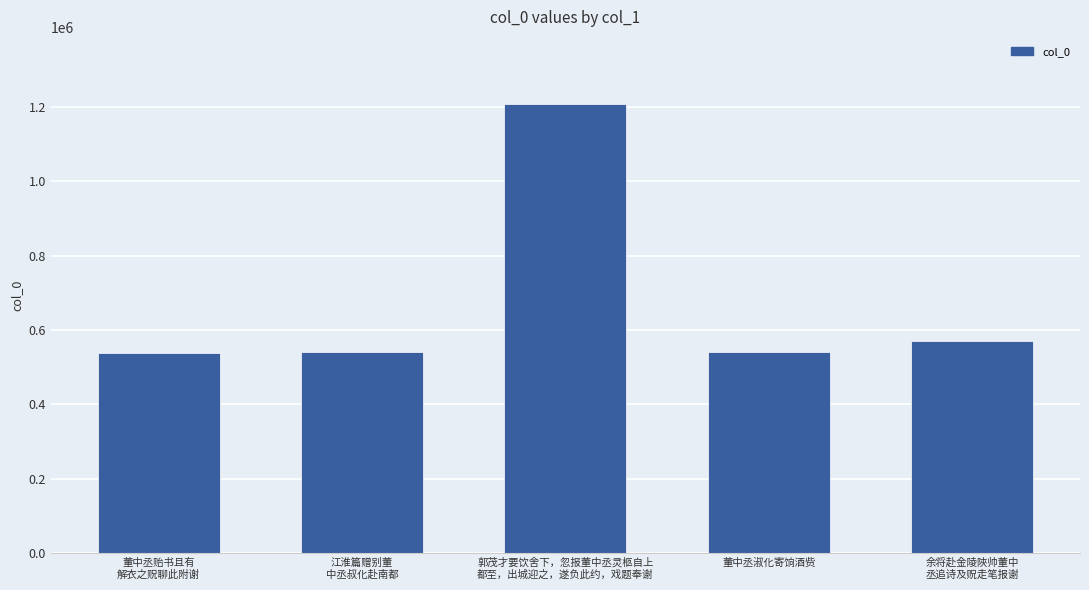

The value at 余将赴金陵陜帅董中
丞追诗及贶走笔报谢 is 569504. True or false?

True